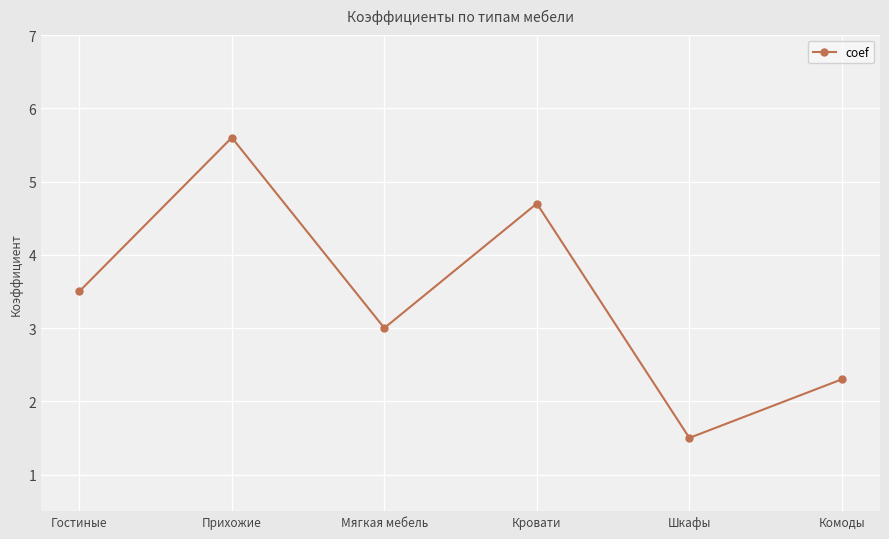

What is the difference between the values at Гостиные and Мягкая мебель?

0.5